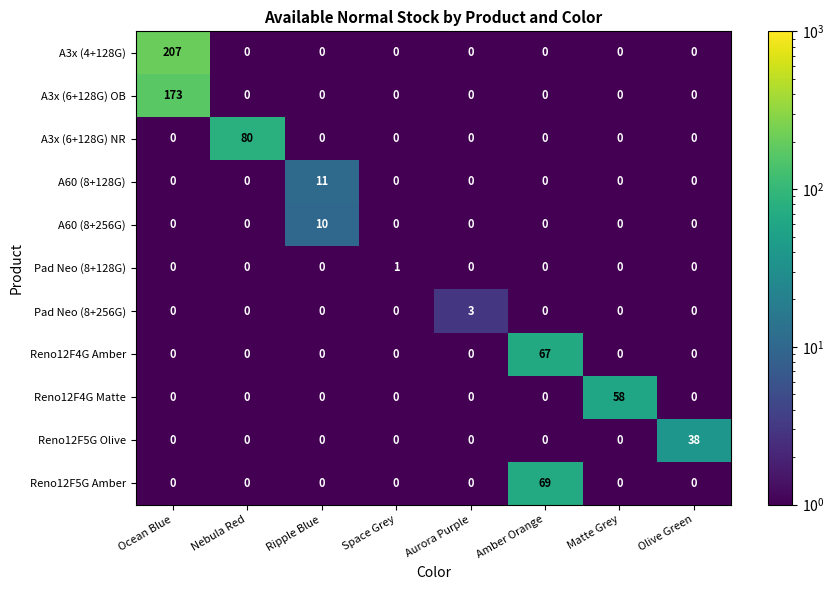

The value of Pad Neo (8+128G) at Matte Grey is 0. True or false?

True